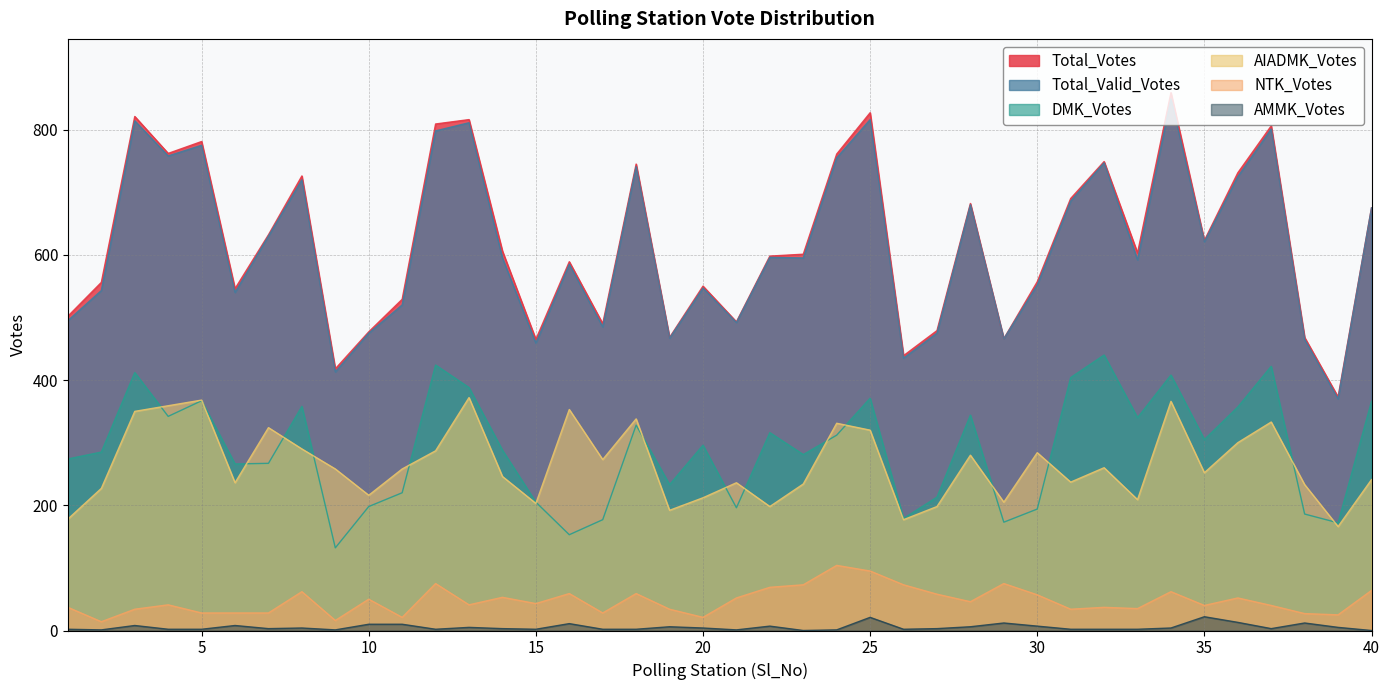

True or false: DMK_Votes and AMMK_Votes intersect in this chart.

False